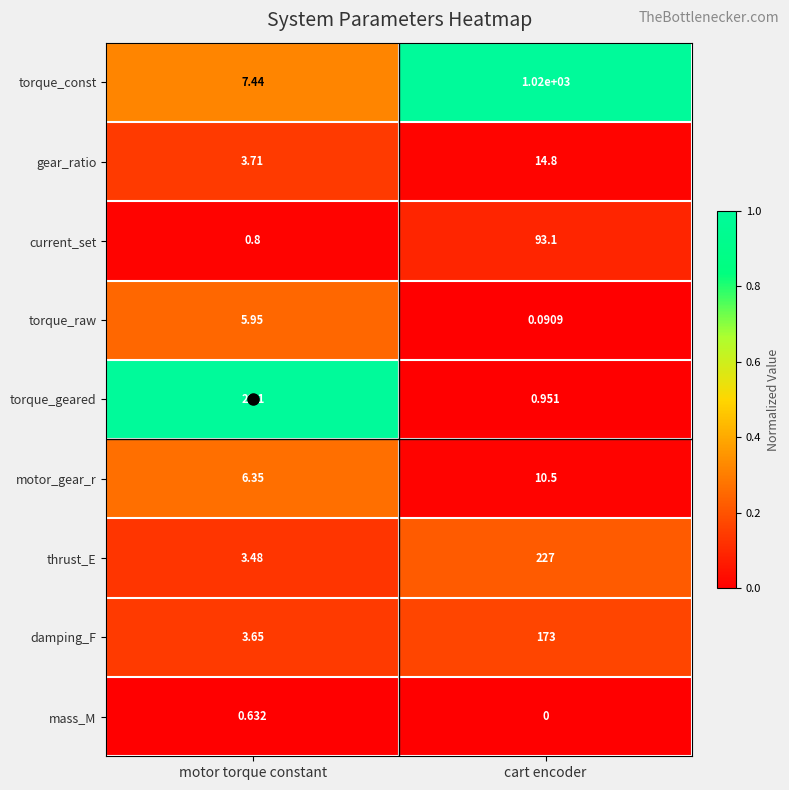

Which series has the largest range (max minus min)?

torque_const